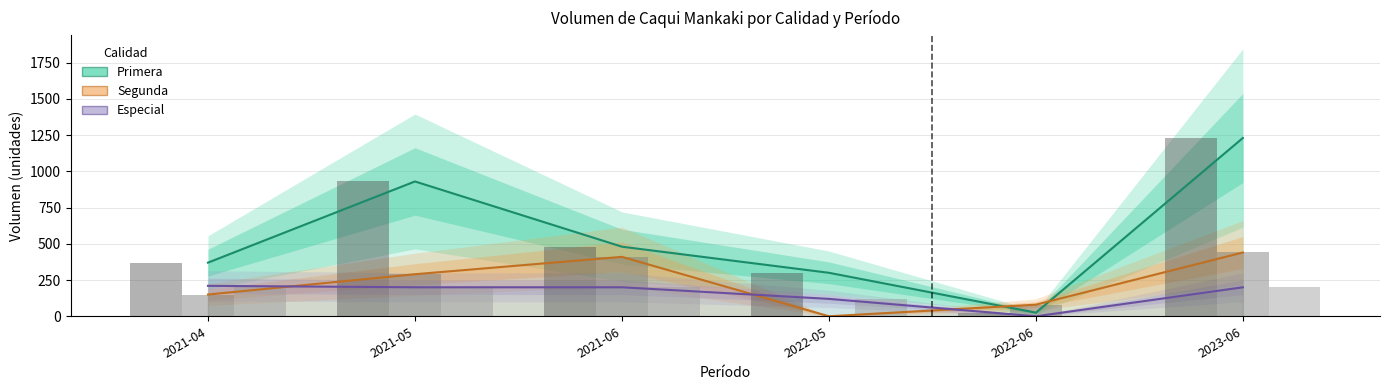

Where does the Segunda series first go above 290?

2021-06